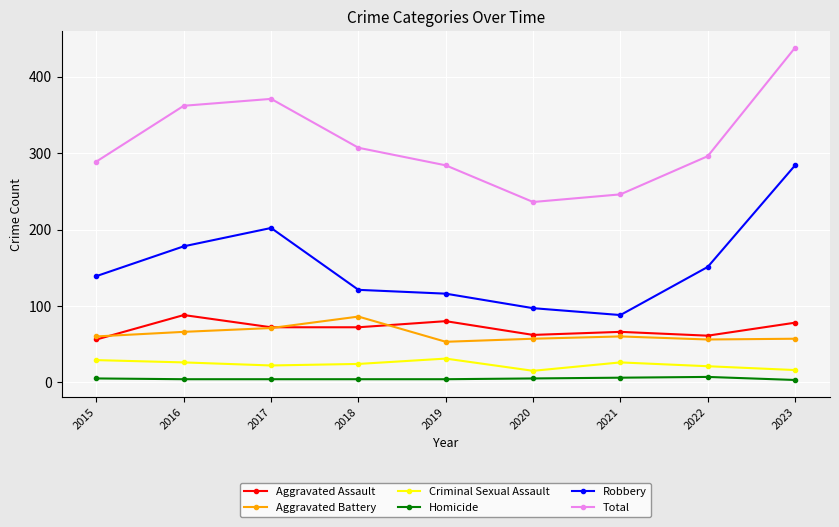

Which label corresponds to the largest value in the chart?

2023